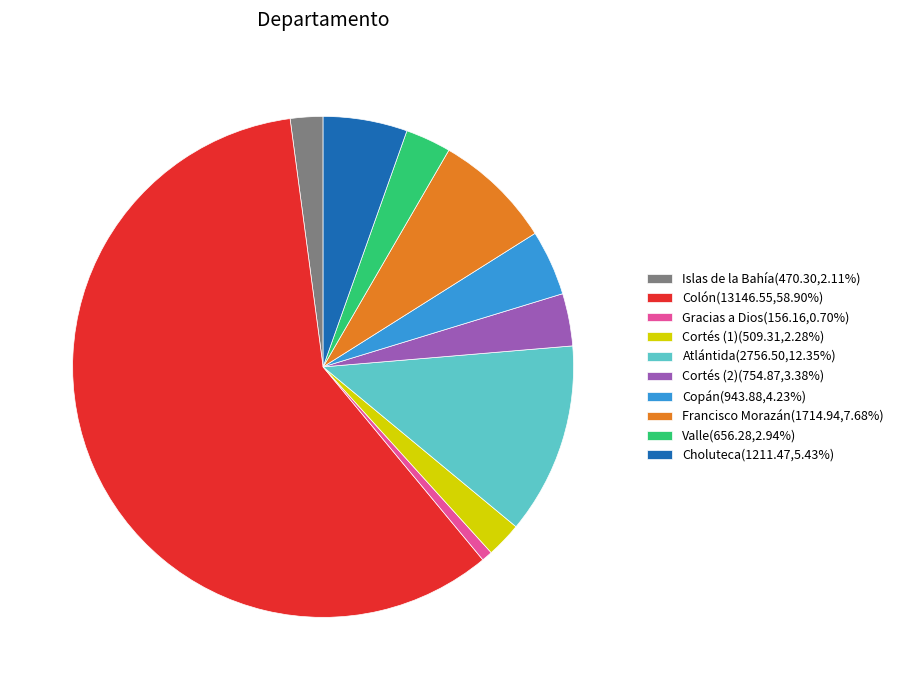

Is Colón(13146.55,58.90%) the majority of the pie?

Yes